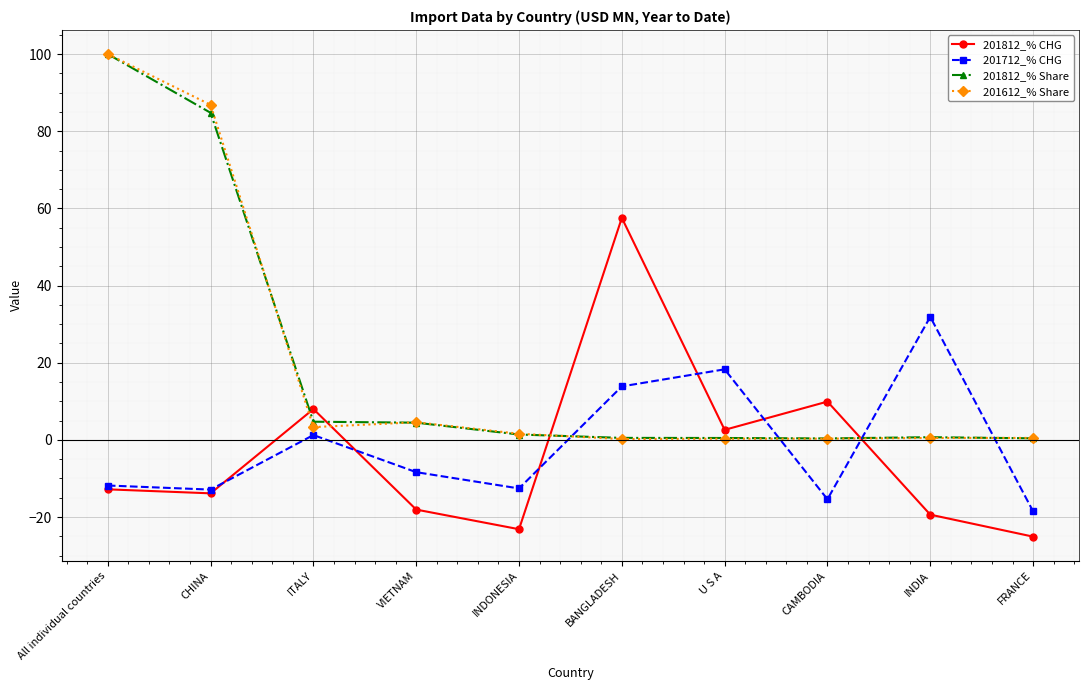

At which category does 201812_% CHG reach its first local peak?

ITALY